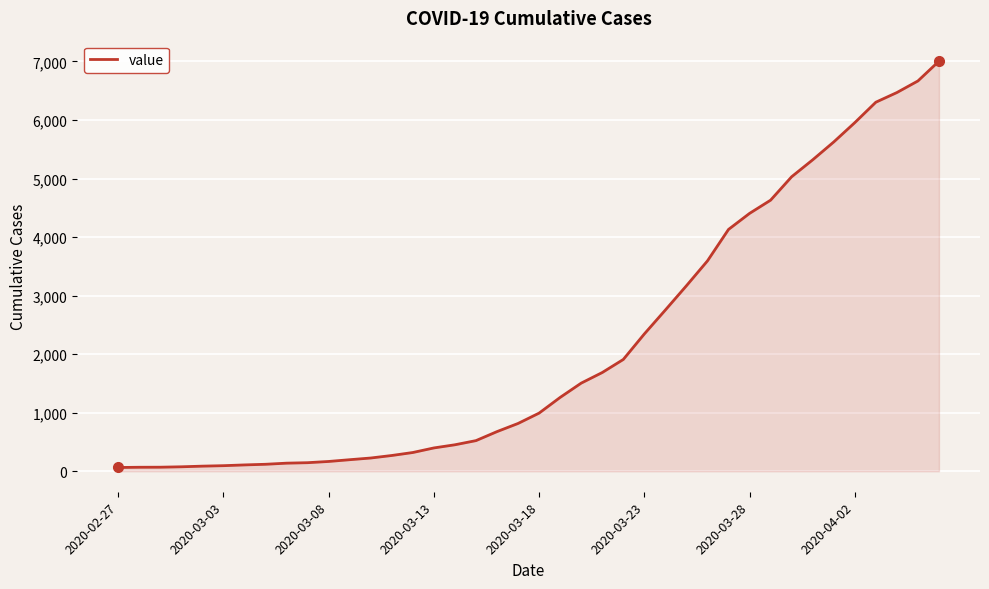

What is the greatest value displayed?

7004